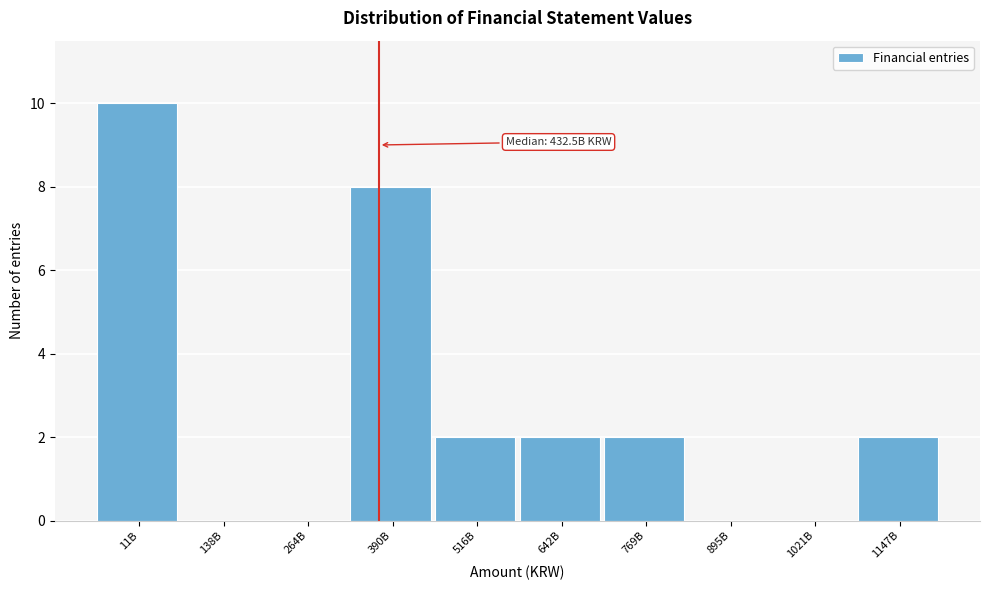

Reading right to left, list all the values displayed in this chart.

1147B=2	1021B=0	895B=0	769B=2	642B=2	516B=2	390B=8	264B=0	138B=0	11B=10